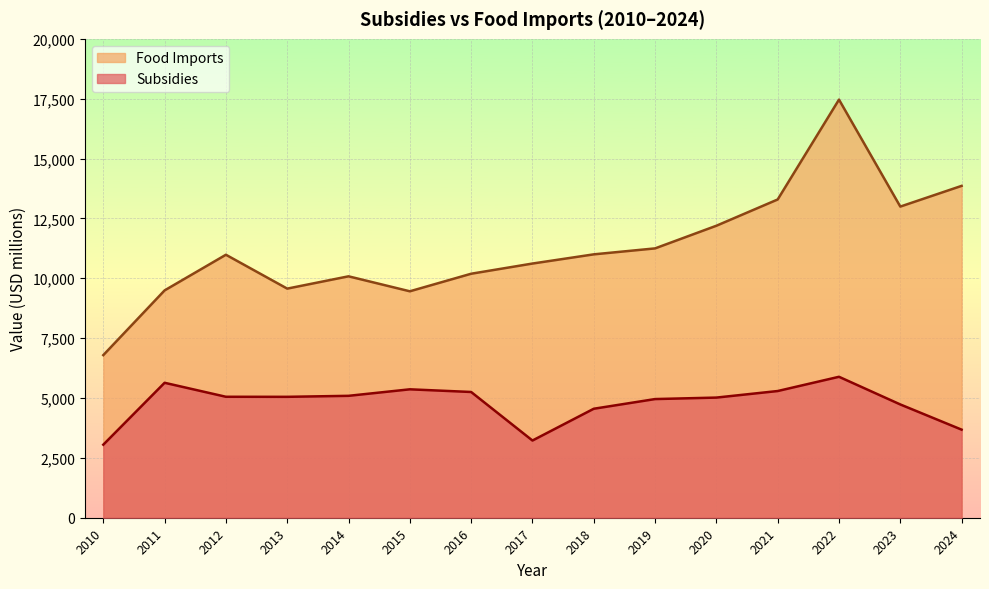

At how many categories does at least one series exceed 11804?

5